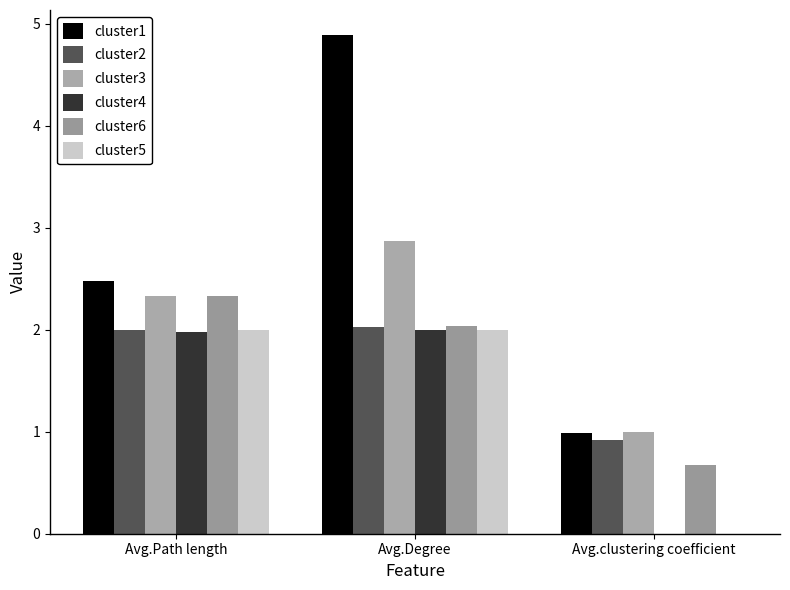

Is the value of cluster4 at Avg.clustering coefficient greater than the value of cluster1 at Avg.clustering coefficient?

No